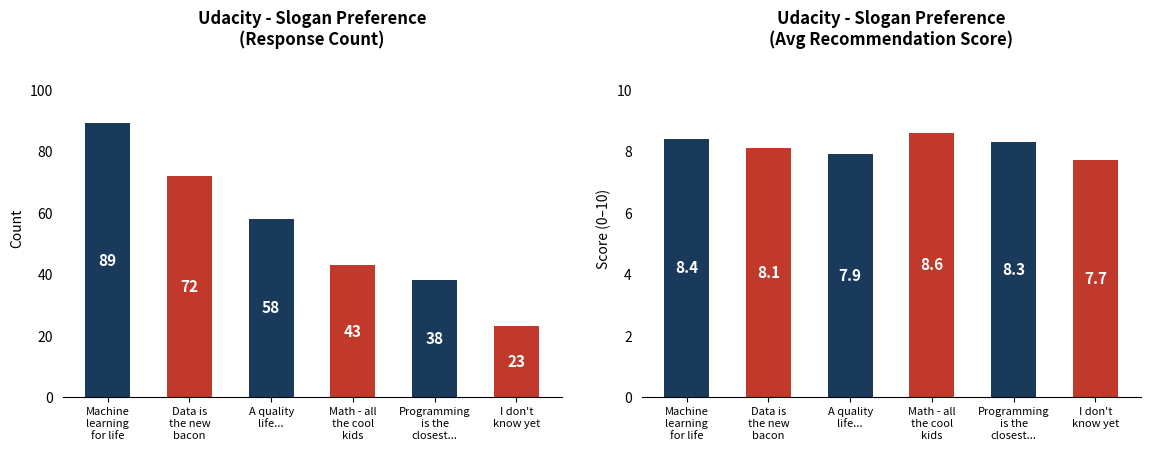

What are all the series names shown in the legend?

Response Count, Avg Recommendation Score